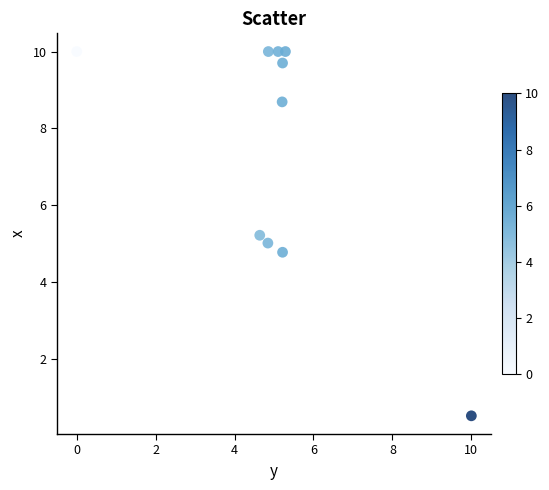

What is the average Y value?

7.4